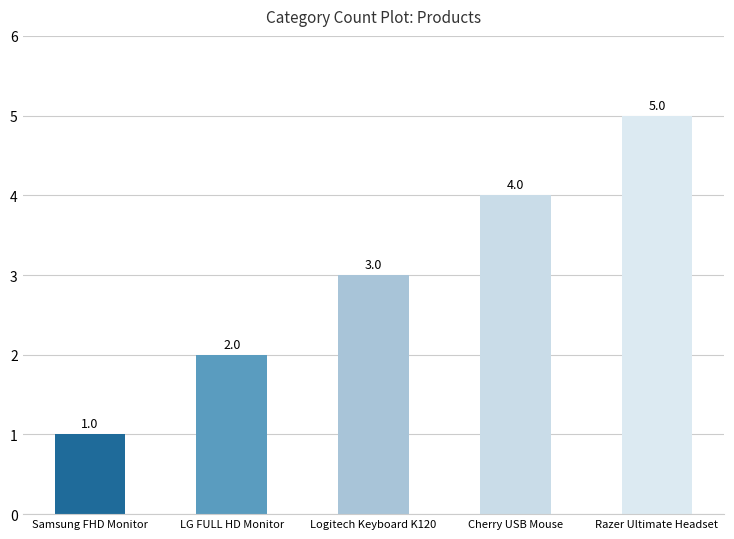

Are the bars horizontal?

No